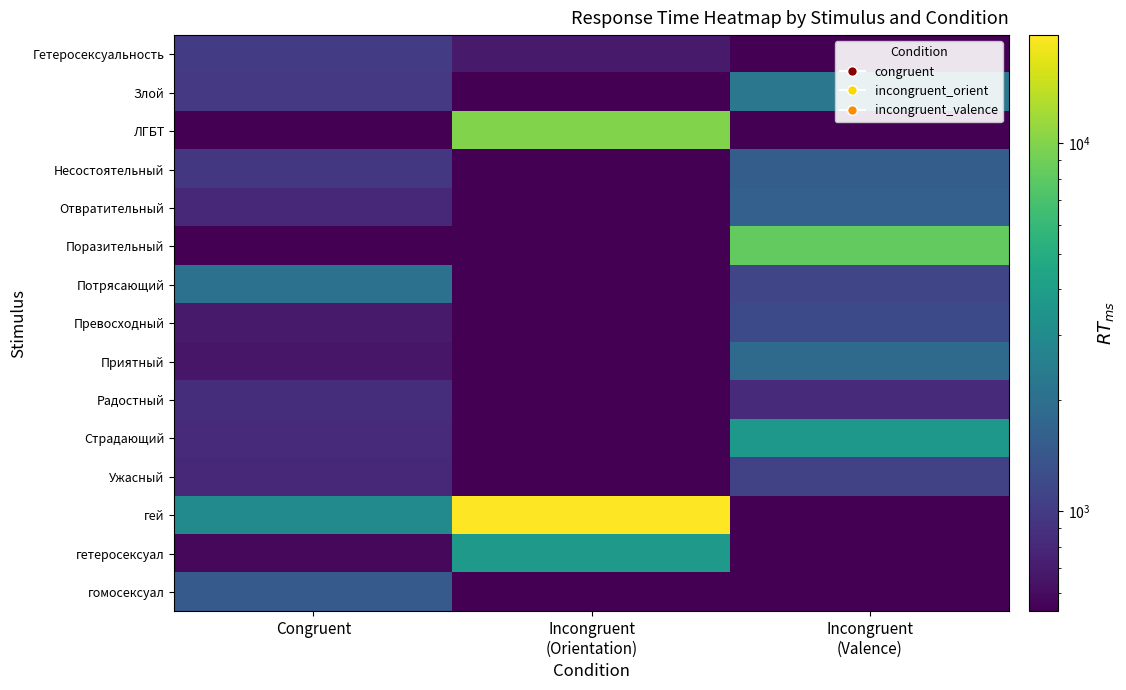

What is the total value across all series at Incongruent
(Valence)?

26008